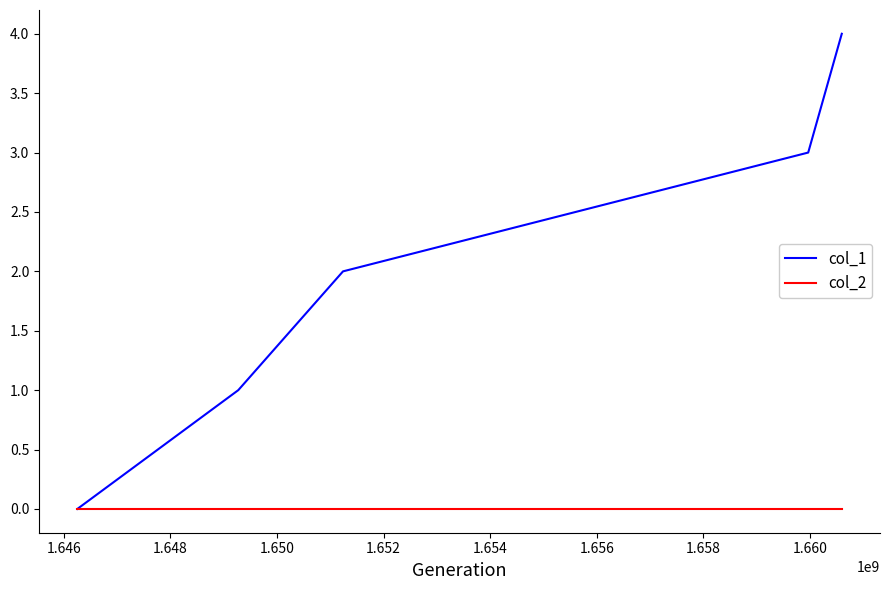

Which series has the largest total across all categories?

col_1